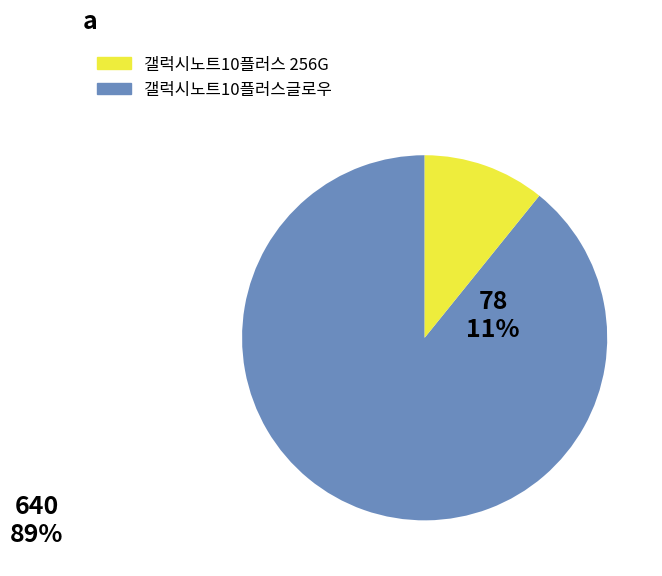

Is there a majority slice in this chart?

Yes